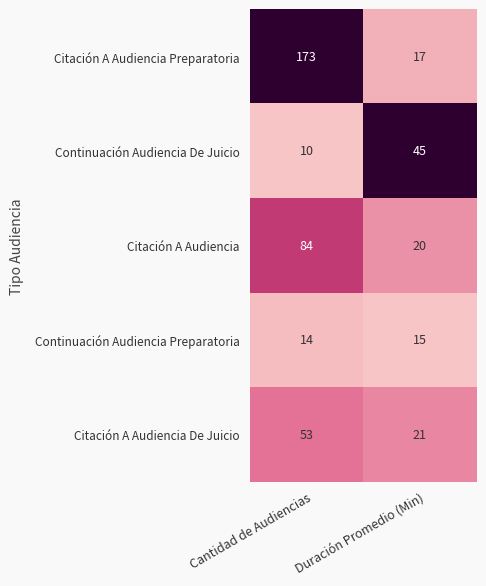

What is the average value of the Continuación Audiencia De Juicio series?

28